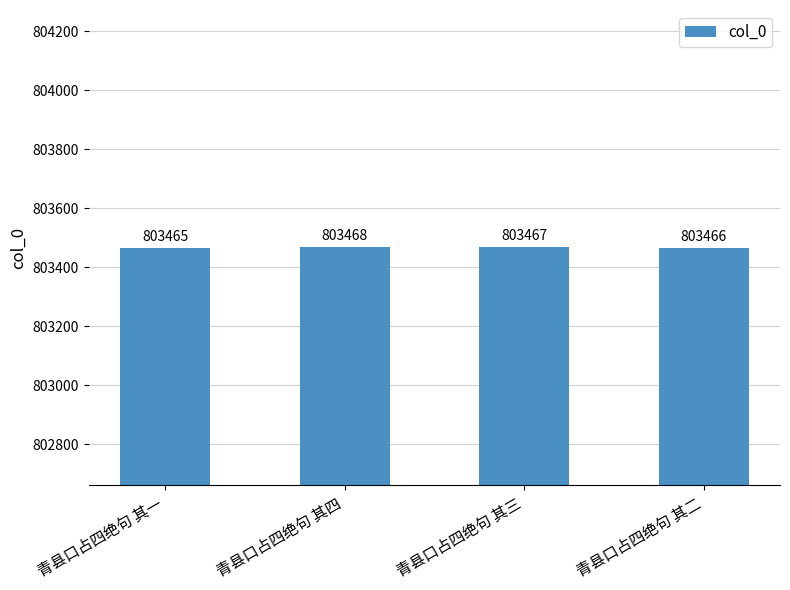

Are the bars grouped side by side (vs. stacked)?

No